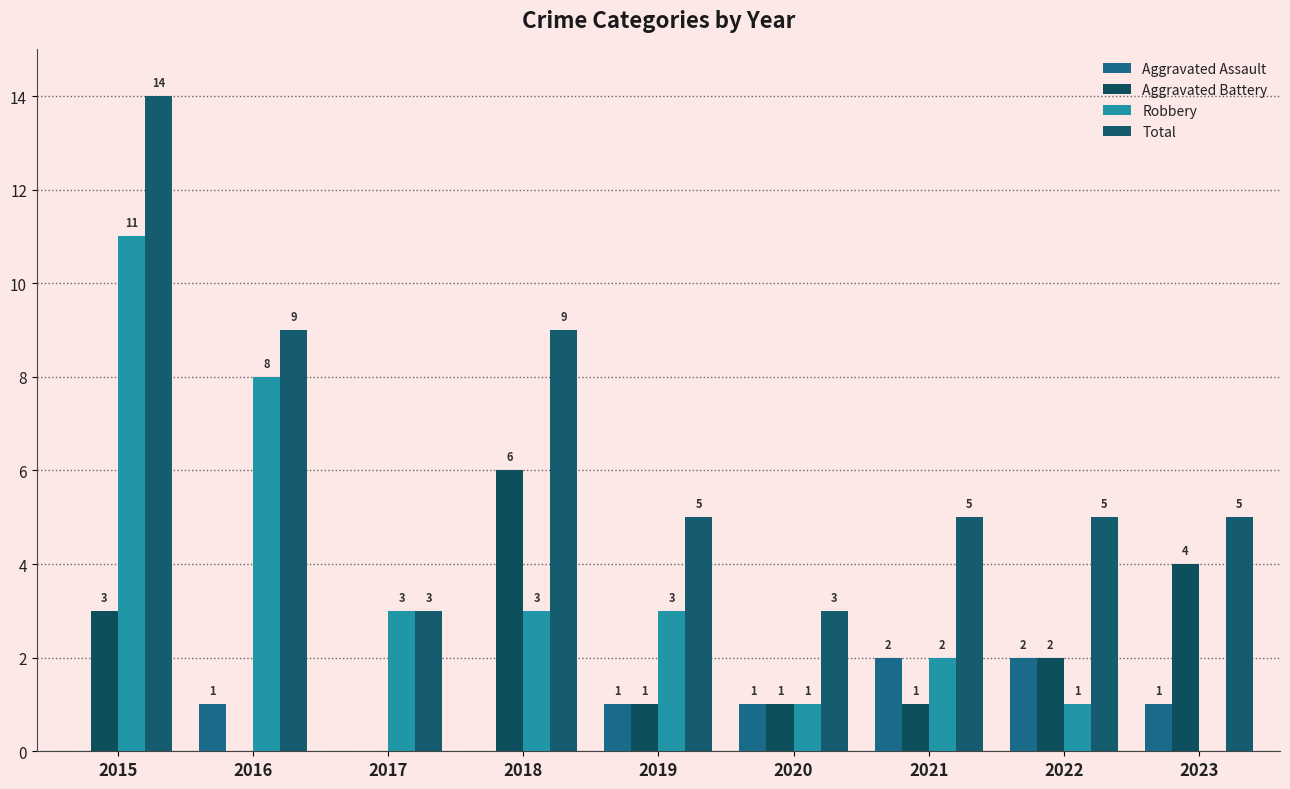

At how many categories does at least one series exceed 5?

3